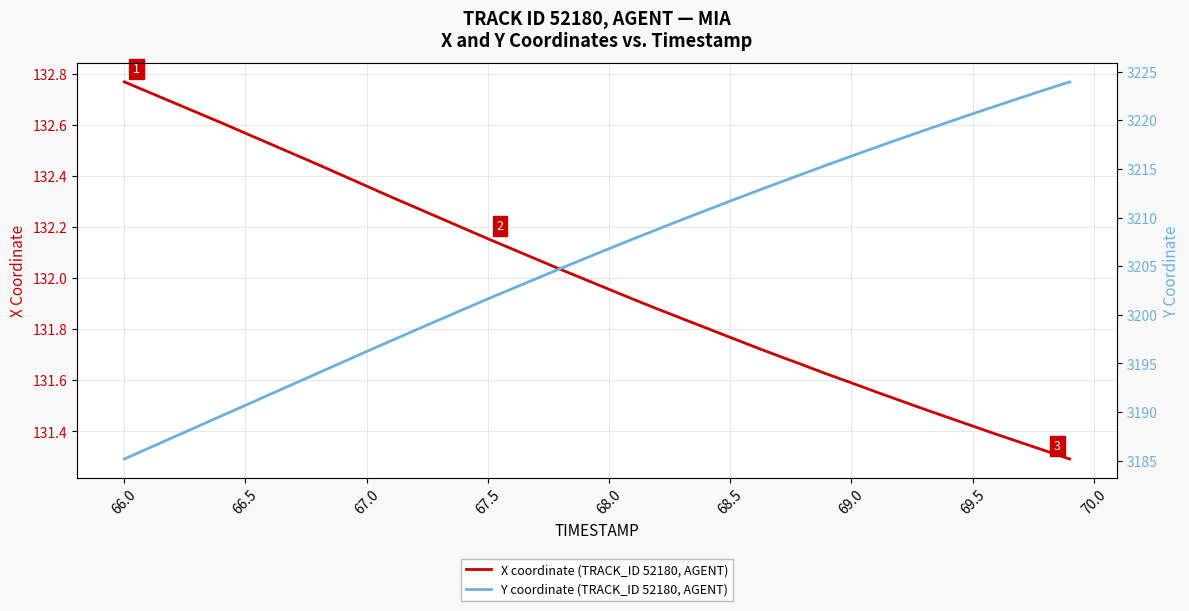

How many distinct data groups are displayed?

2